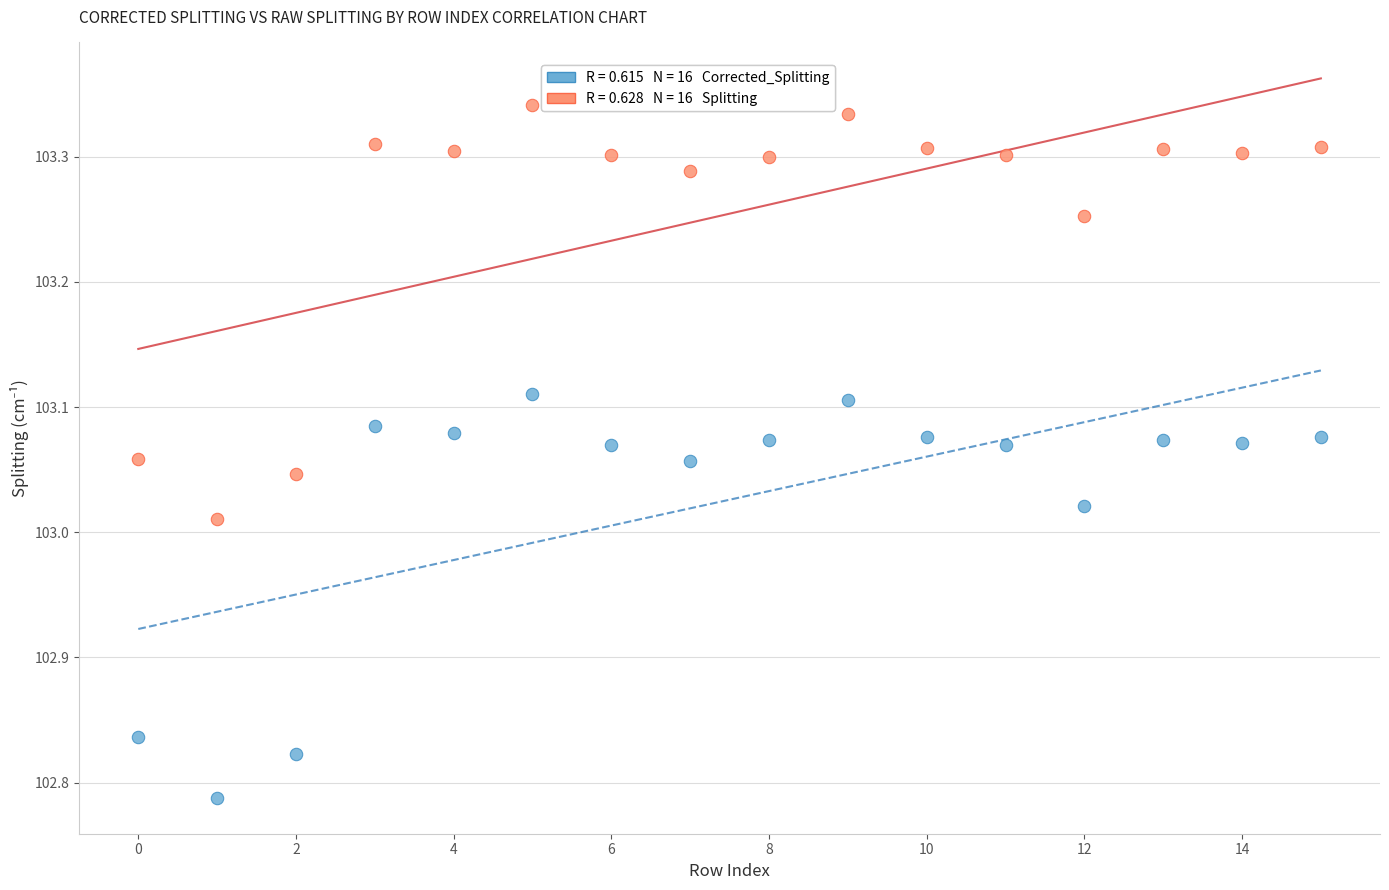

Across all data points, what is the range of Y values (max minus min)?

0.6